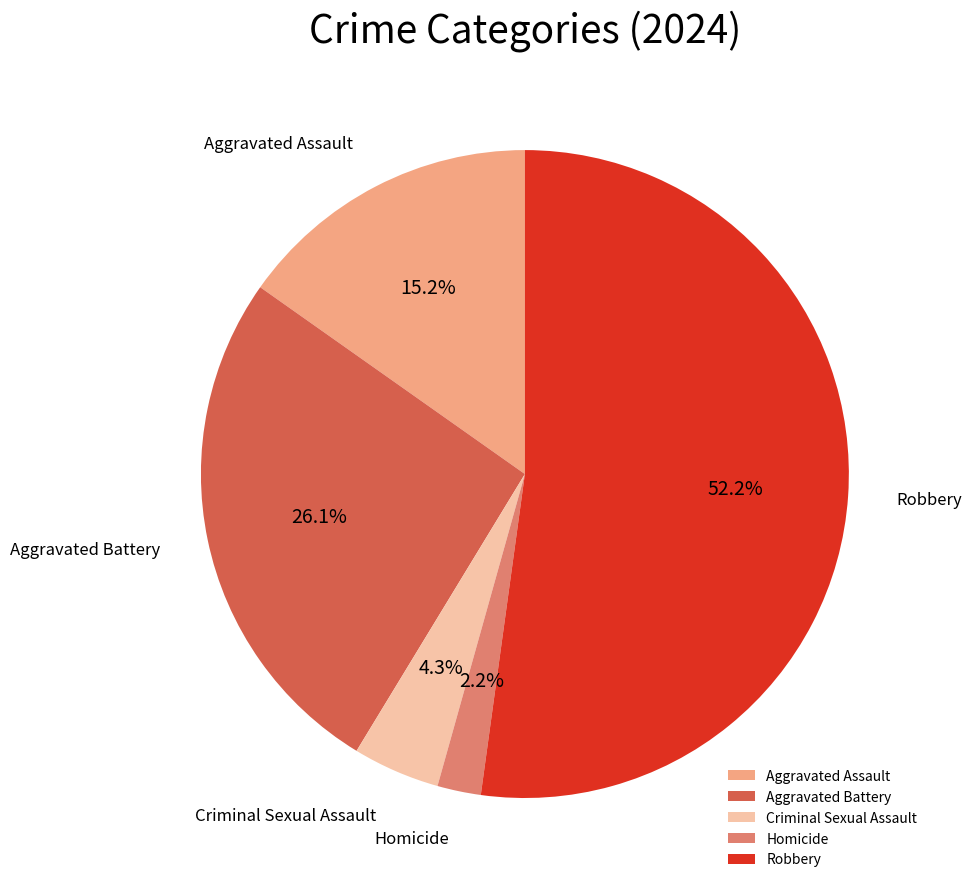

Which category has the biggest portion of the pie?

Robbery